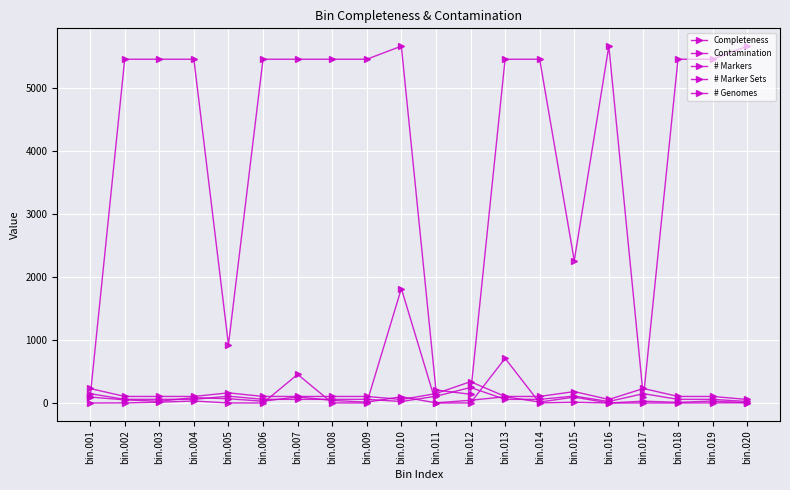

Does the chart have visible grid lines?

Yes